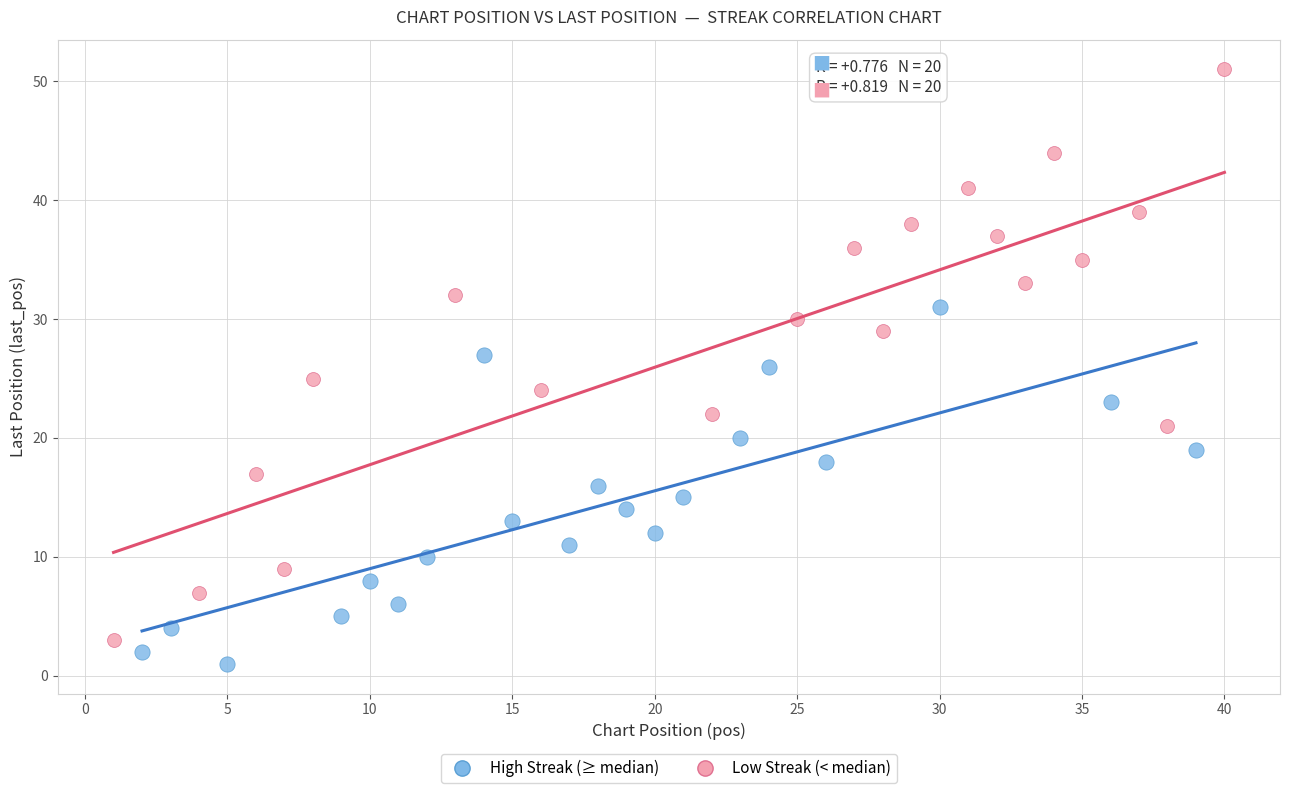

Which series reaches the maximum Y coordinate?

Low Streak (< median)